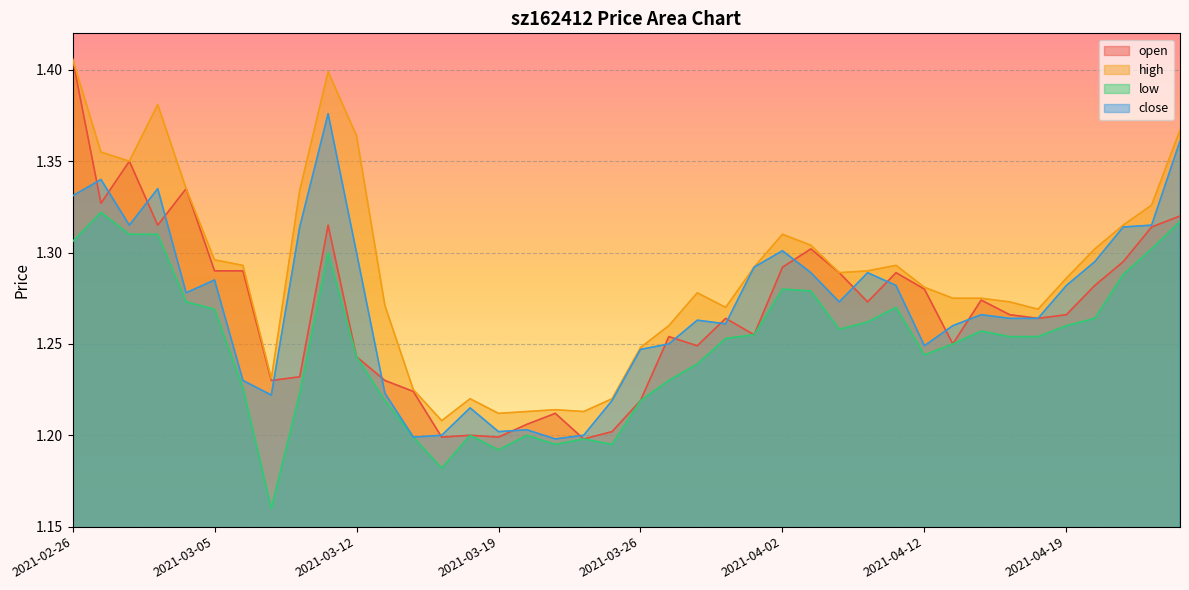

True or false: close and high intersect in this chart.

False